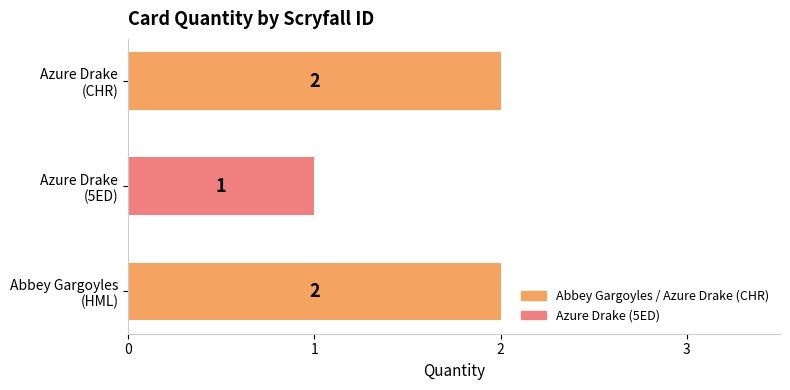

Count the values in the range 1 to 2.

3